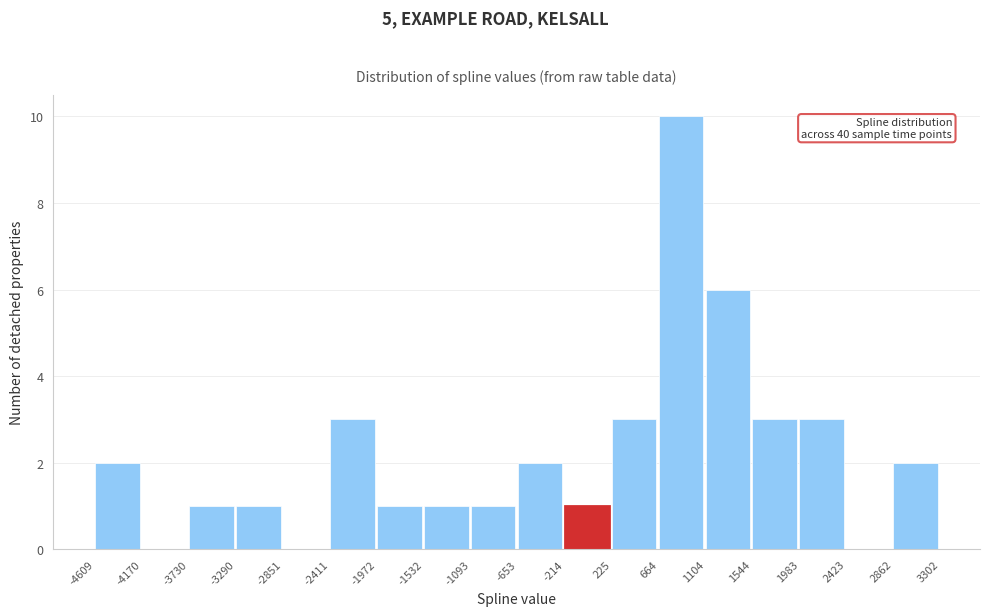

Over which range of the x-axis is the bar tallest?

664 to 1104